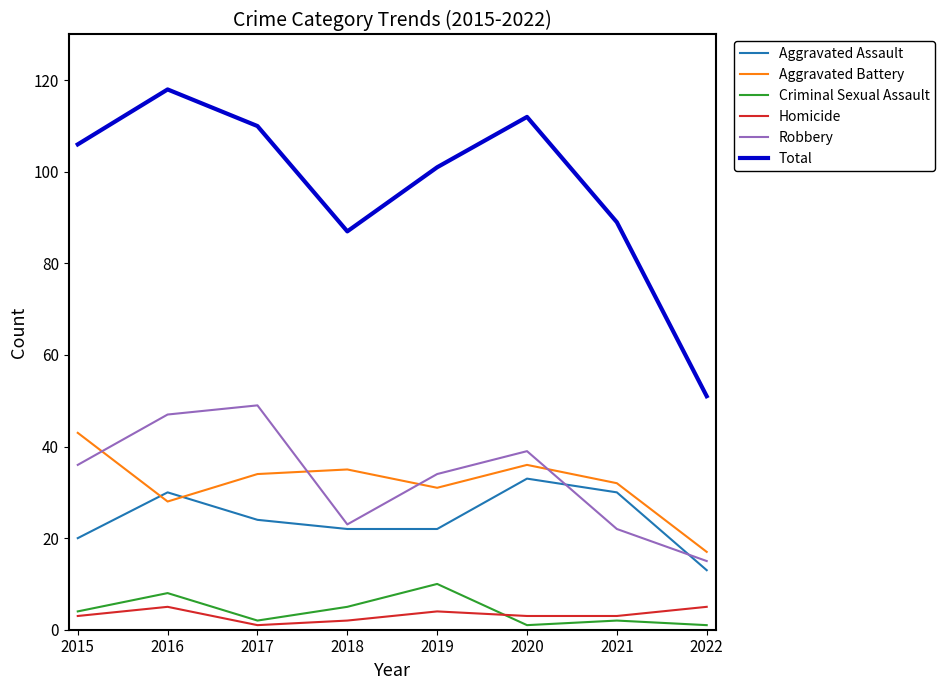

True or false: Aggravated Battery has a value of 36 at 2020.

True